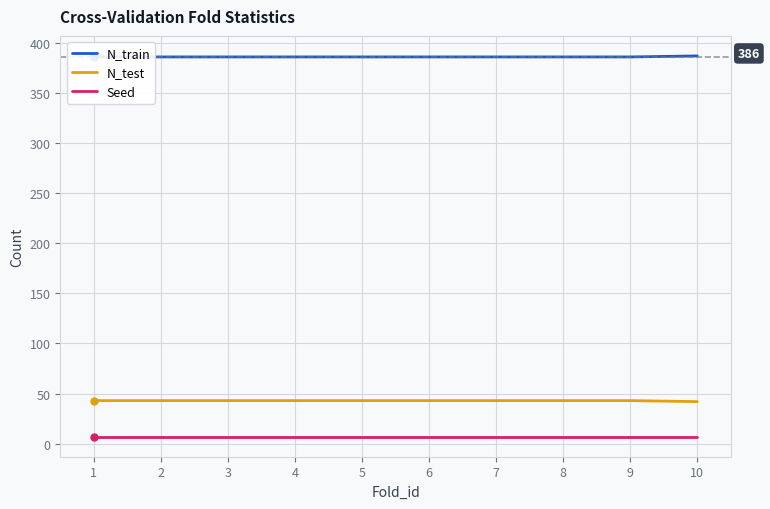

Which label corresponds to the smallest value in the chart?

1